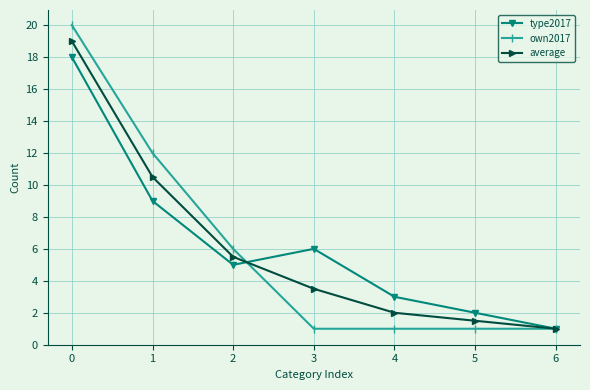

Reading left to right, list all the values displayed in this chart.

type2017: 18.0	9.0	5.0	6.0	3.0	2.0	1.0
own2017: 20.0	12.0	6.0	1.0	1.0	1.0	1.0
average: 19.0	10.5	5.5	3.5	2.0	1.5	1.0